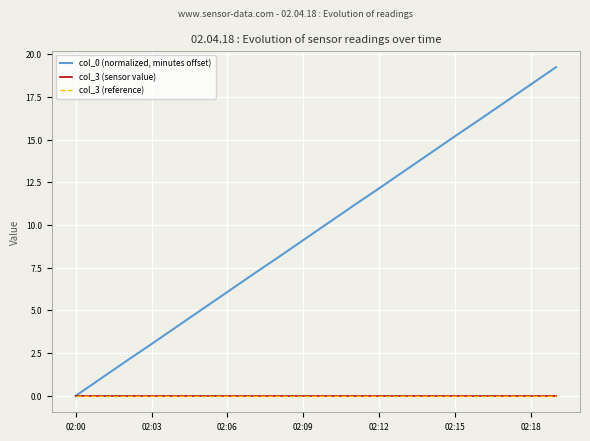

Is this an area chart (filled region under the line)?

No